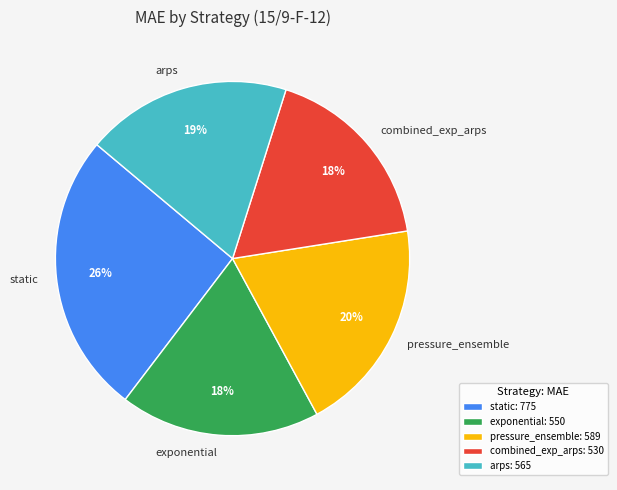

What percentage is the combined_exp_arps slice, to the nearest percent?

18%